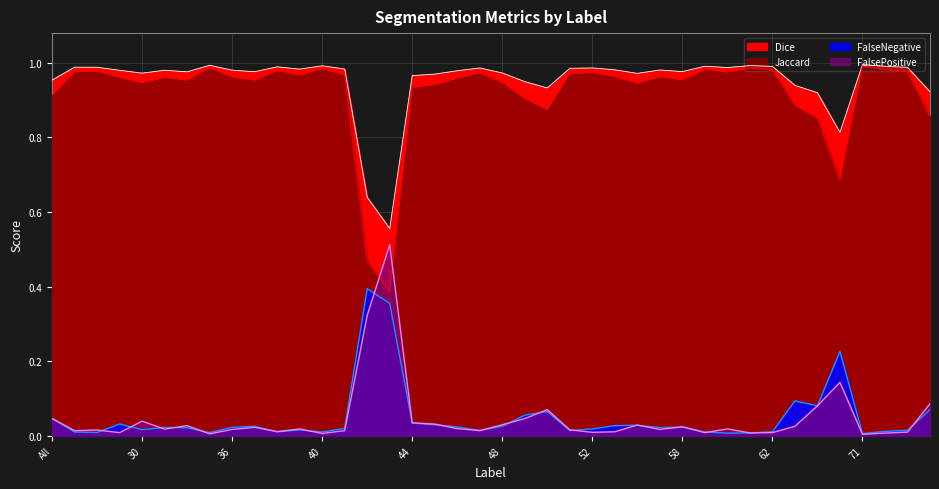

At which category does the chart reach its peak across all series?

71